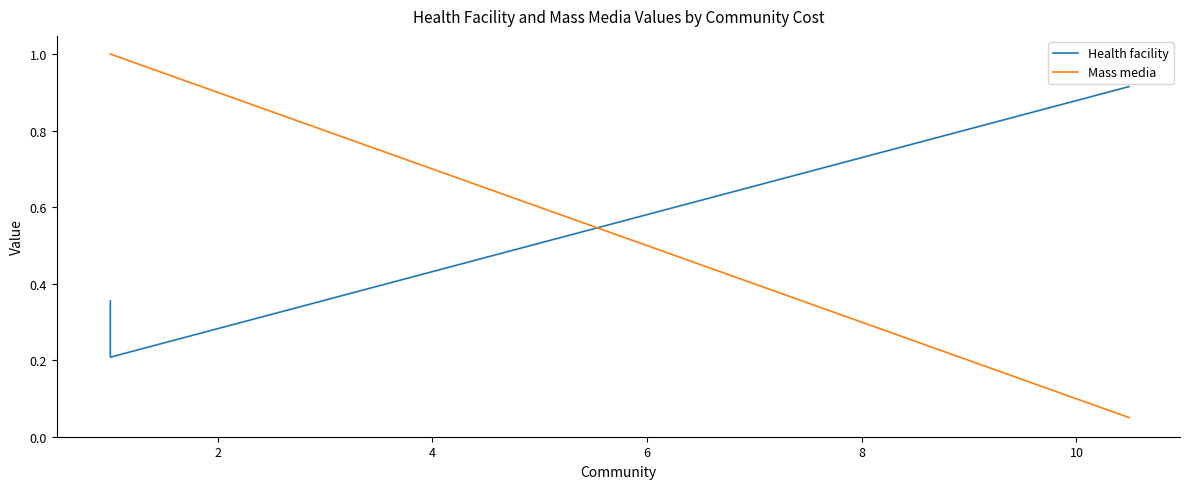

How many Health facility values are between 0 and 1?

10